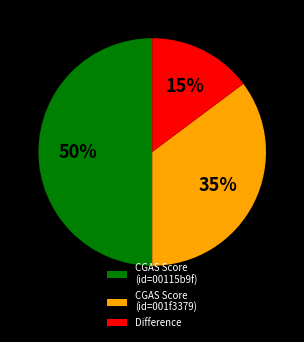

The Difference slice represents 7% of the pie. True or false?

False